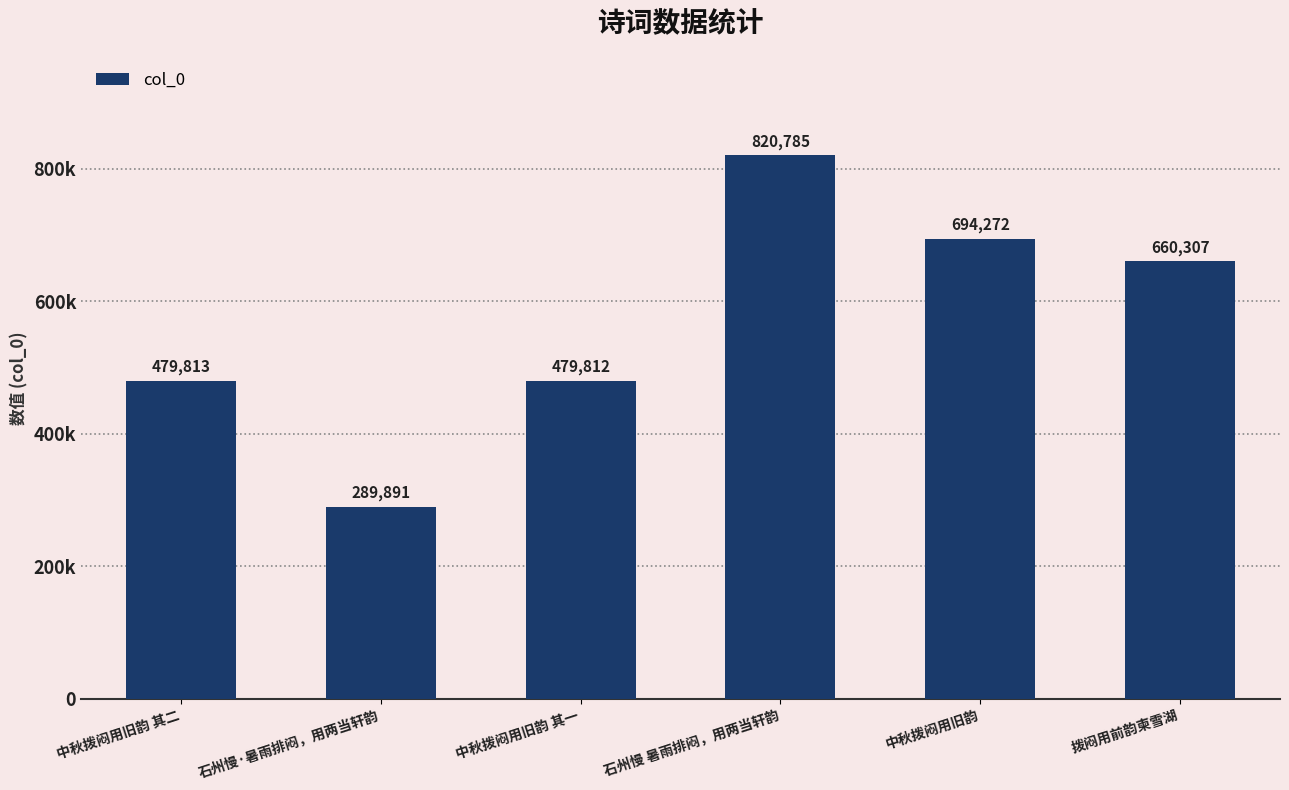

What is the difference between the second highest and second lowest values?

214460